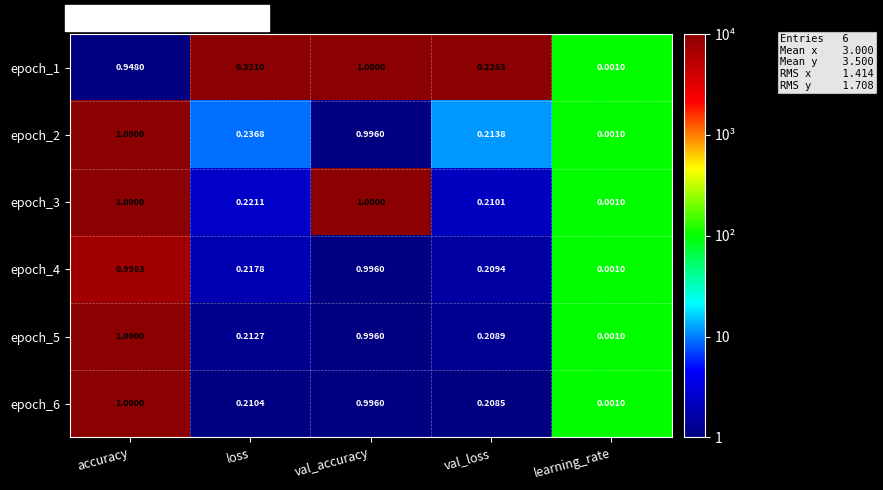

Is the value of epoch_2 at val_loss greater than the value of epoch_6 at accuracy?

No